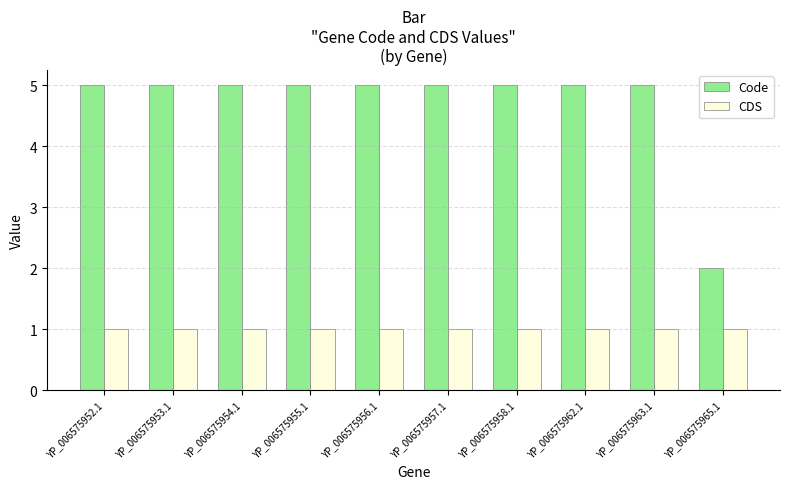

How many bars are there in total?

20